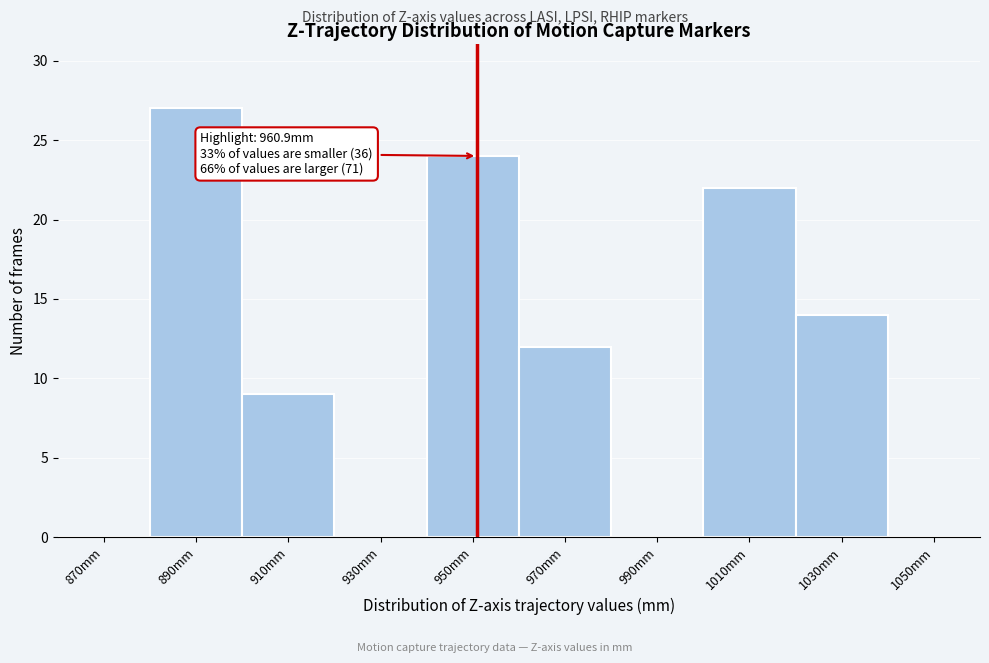

Reading left to right, extract all data points from this chart.

870mm=0	890mm=27	910mm=9	930mm=0	950mm=24	970mm=12	990mm=0	1010mm=22	1030mm=14	1050mm=0